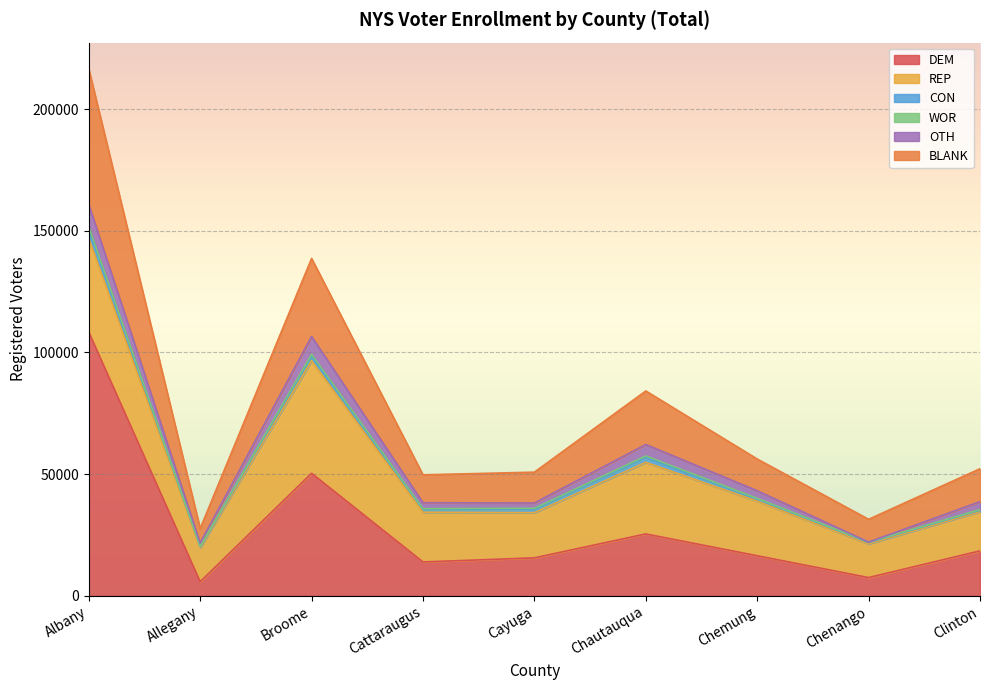

What is the maximum value for DEM?

108374